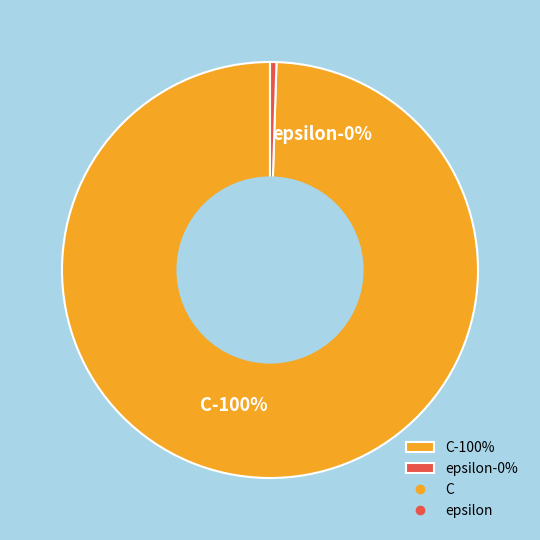

What is the change in value from C to epsilon?

-995